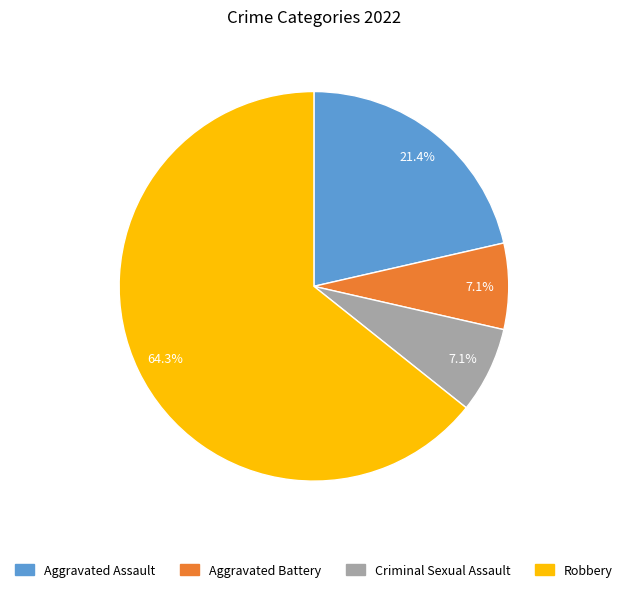

To the nearest percent, what portion does Robbery represent?

64%